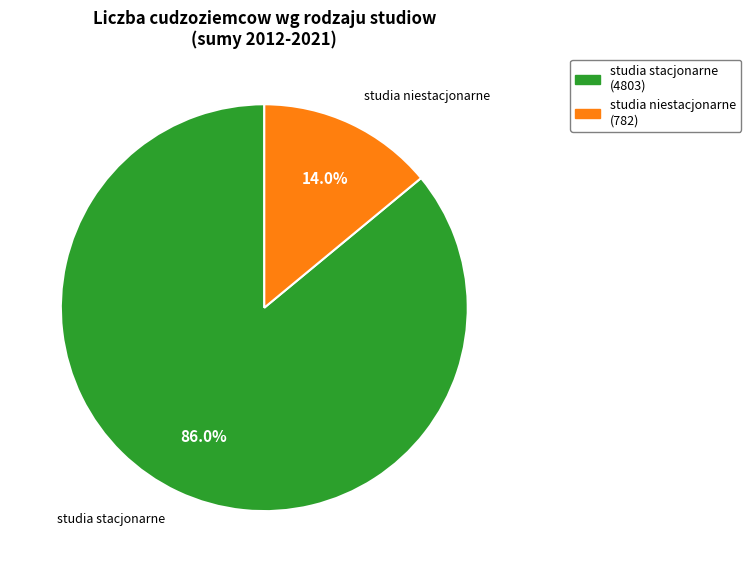

Count the number of slices in the pie.

2